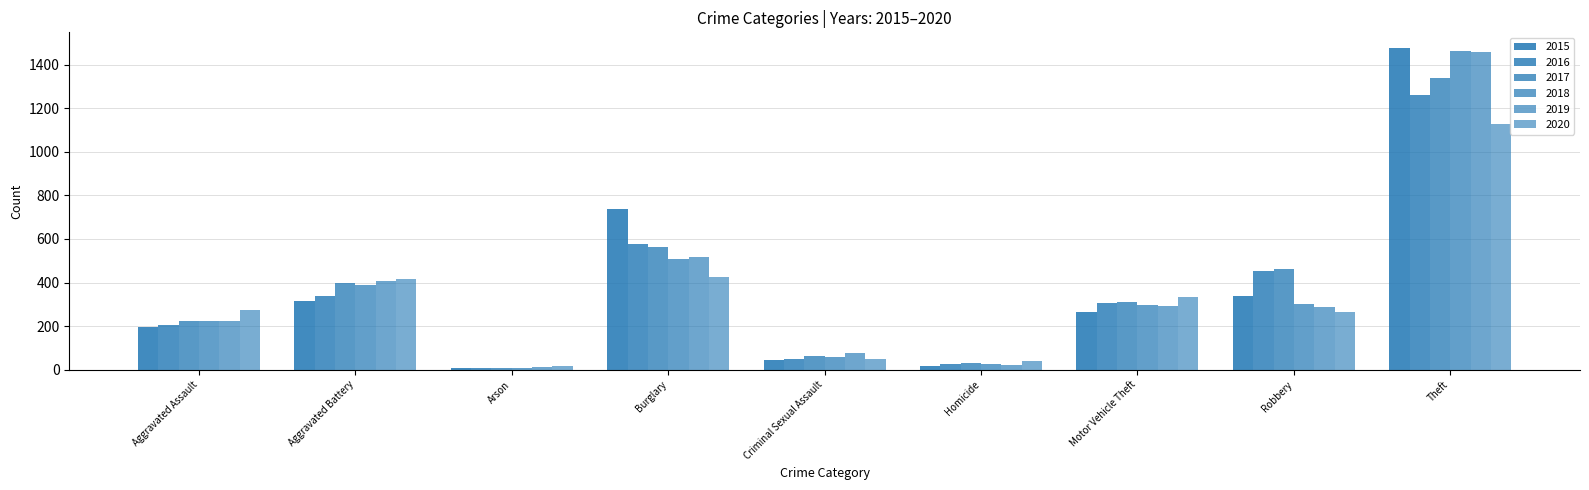

At which label is 2018 closest to 734?

Burglary